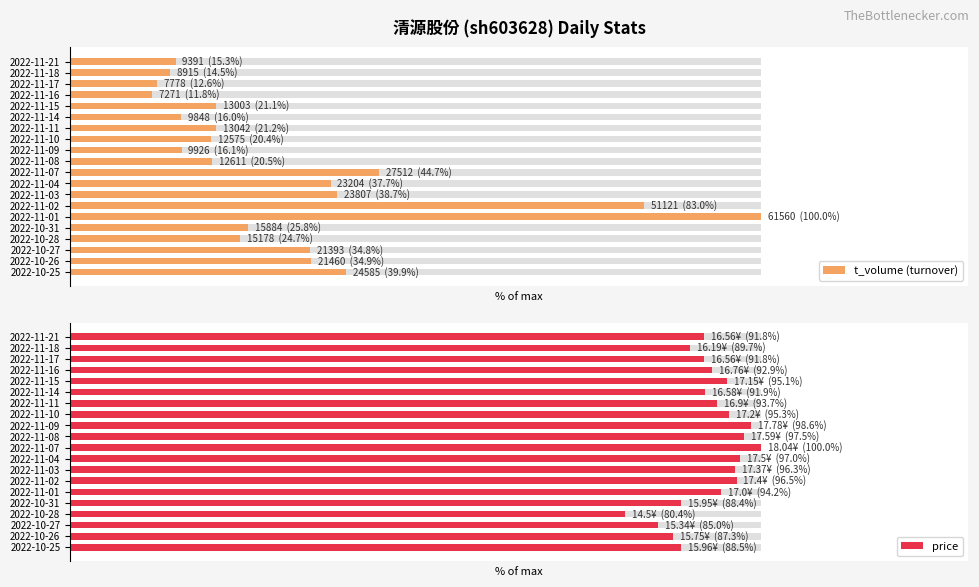

Between 2022-11-10 and 2022-11-04, which is larger?

2022-11-04